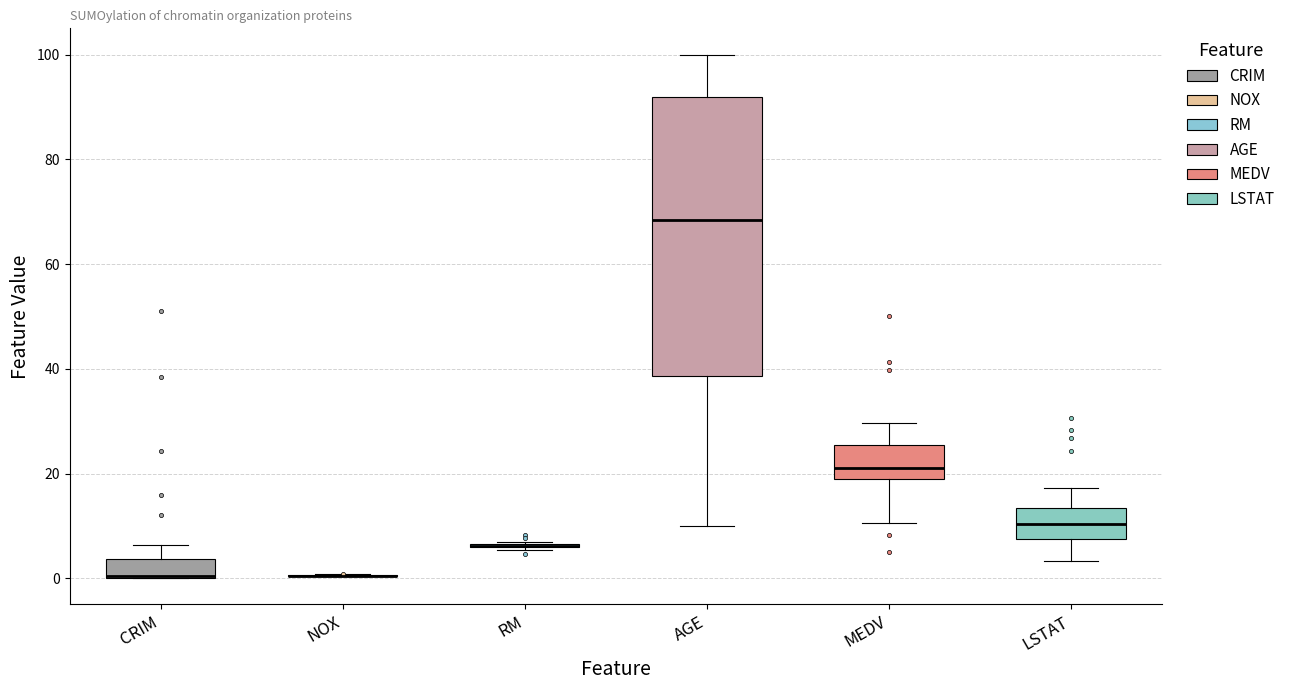

Reading left to right, read every box against the y-axis: the position of its median line, the range the box covers, and the ends of its whiskers. The values are not printed on the chart, so give them approximately, as read against the axis.

CRIM: median 0, box 0 to 4, whiskers 0 to 6
NOX: box collapsed to a line at 0, whiskers 0 to 0
RM: box collapsed to a line at 6, whiskers 6 to 8
AGE: median 68, box 38 to 92, whiskers 10 to 100
MEDV: median 22, box 18 to 26, whiskers 10 to 30
LSTAT: median 10, box 8 to 14, whiskers 4 to 18